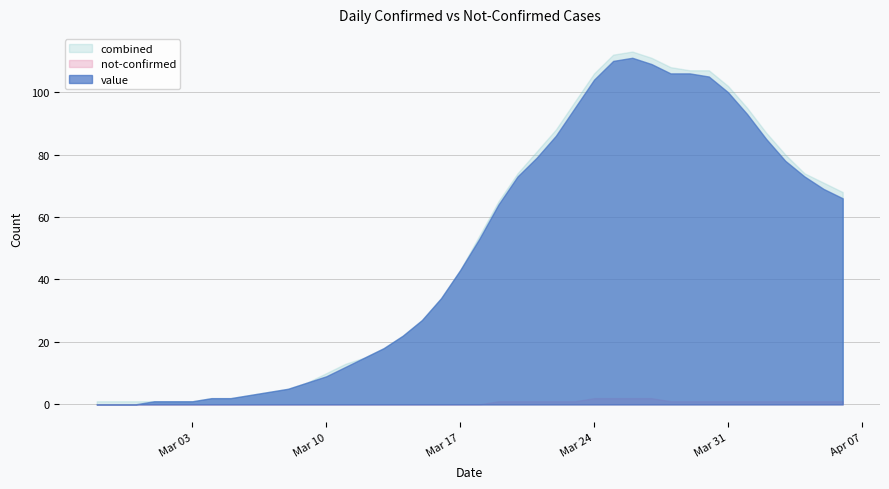

In not-confirmed, how many points are lower than both neighbors (excluding endpoints)?

6